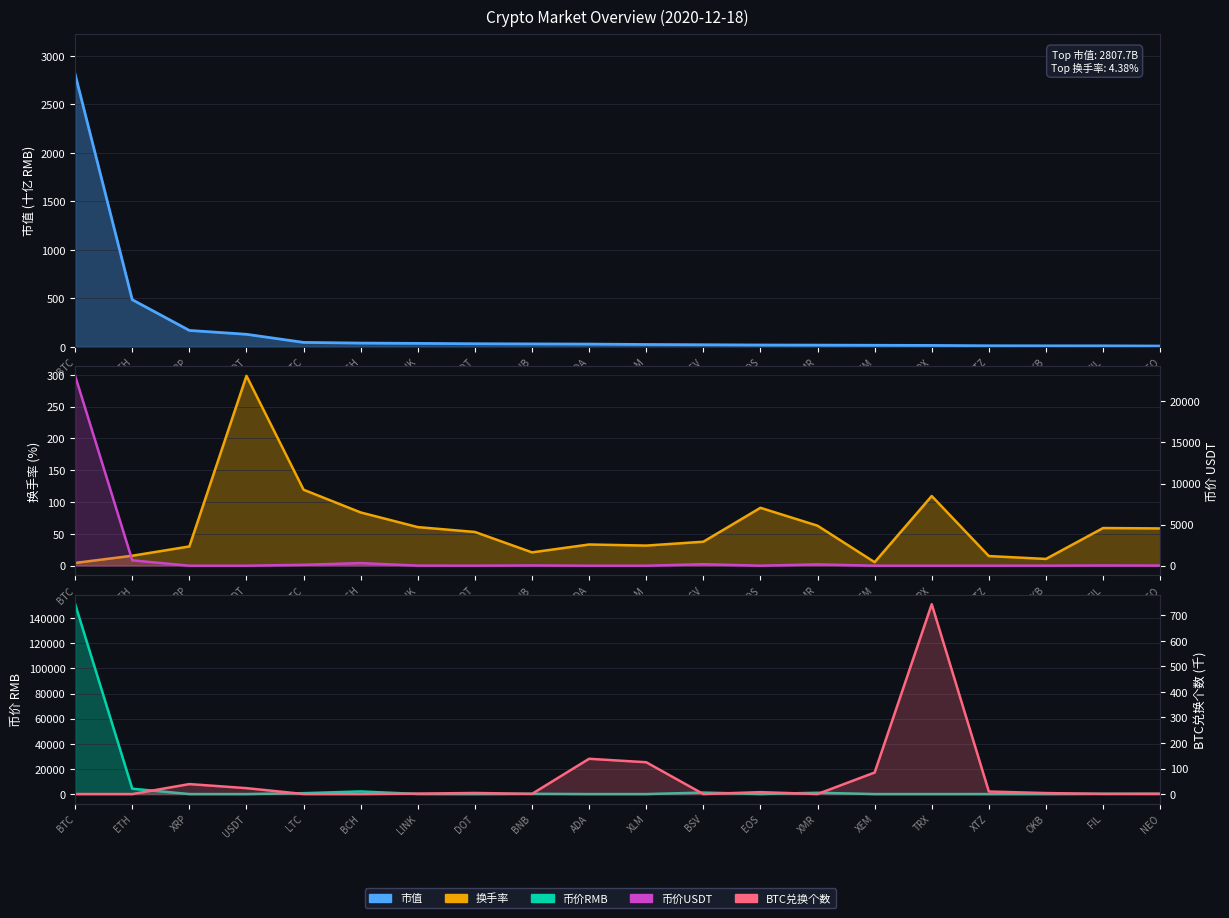

Reading right to left, what are all the values shown in this chart?

市值: NEO=8.3	FIL=10.4	OKB=10.6	XTZ=11.2	TRX=14.6	XEM=16.1	XMR=17.7	EOS=18.9	BSV=21.7	XLM=24.3	ADA=28.4	BNB=30.2	DOT=32.0	LINK=35.7	BCH=38.7	LTC=45.8	USDT=129.3	XRP=169.1	ETH=485.8	BTC=2807.7
换手率: NEO=58.6	FIL=59.2	OKB=10.6	XTZ=15.2	TRX=109.5	XEM=5.5	XMR=62.9	EOS=91.0	BSV=37.7	XLM=31.6	ADA=33.3	BNB=21.0	DOT=53.0	LINK=60.7	BCH=83.7	LTC=119.4	USDT=298.4	XRP=30.3	ETH=15.7	BTC=4.4
币价RMB: NEO=118.2	FIL=188.1	OKB=38.9	XTZ=15.2	TRX=0.2	XEM=1.8	XMR=1036.0	EOS=20.2	BSV=1187.1	XLM=1.2	ADA=1.1	BNB=202.2	DOT=35.5	LINK=90.2	BCH=2081.5	LTC=715.4	USDT=6.5	XRP=3.9	ETH=4267.1	BTC=151212.3
币价USDT: NEO=18.1	FIL=28.7	OKB=6.0	XTZ=2.3	TRX=0.0	XEM=0.3	XMR=158.4	EOS=3.1	BSV=181.5	XLM=0.2	ADA=0.2	BNB=30.9	DOT=5.4	LINK=13.8	BCH=318.2	LTC=109.4	USDT=1.0	XRP=0.6	ETH=652.3	BTC=23115.8
BTC兑换个数: NEO=1.3	FIL=0.8	OKB=3.9	XTZ=9.9	TRX=743.1	XEM=84.3	XMR=0.1	EOS=7.5	BSV=0.1	XLM=124.5	ADA=138.1	BNB=0.7	DOT=4.3	LINK=1.7	BCH=0.1	LTC=0.2	USDT=23.1	XRP=39.1	ETH=0.0	BTC=0.0